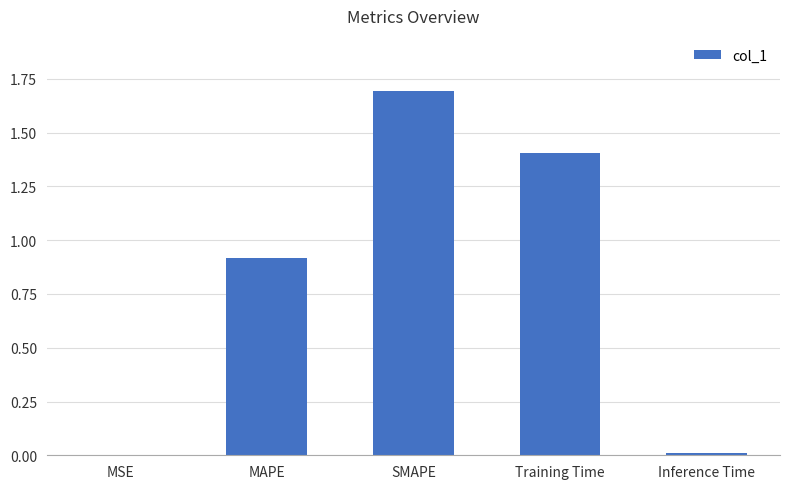

Read the value at SMAPE.

1.7